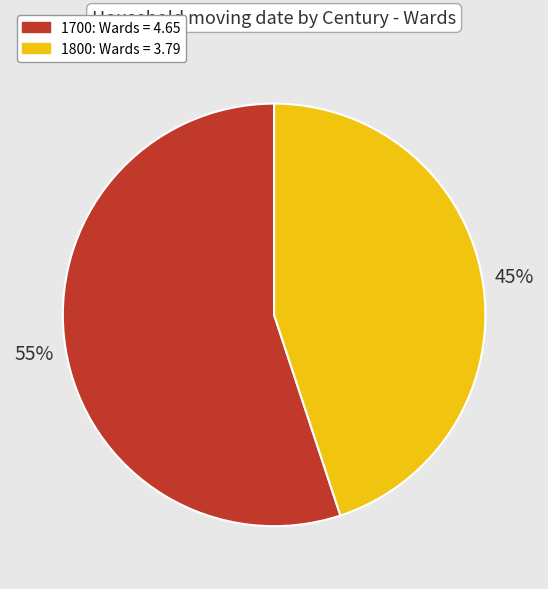

Count the number of slices in the pie.

2